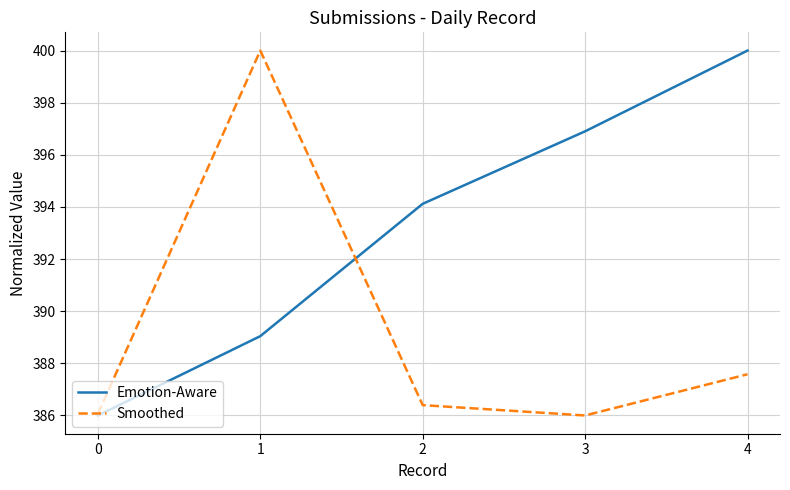

At which label does Smoothed reach its peak?

1